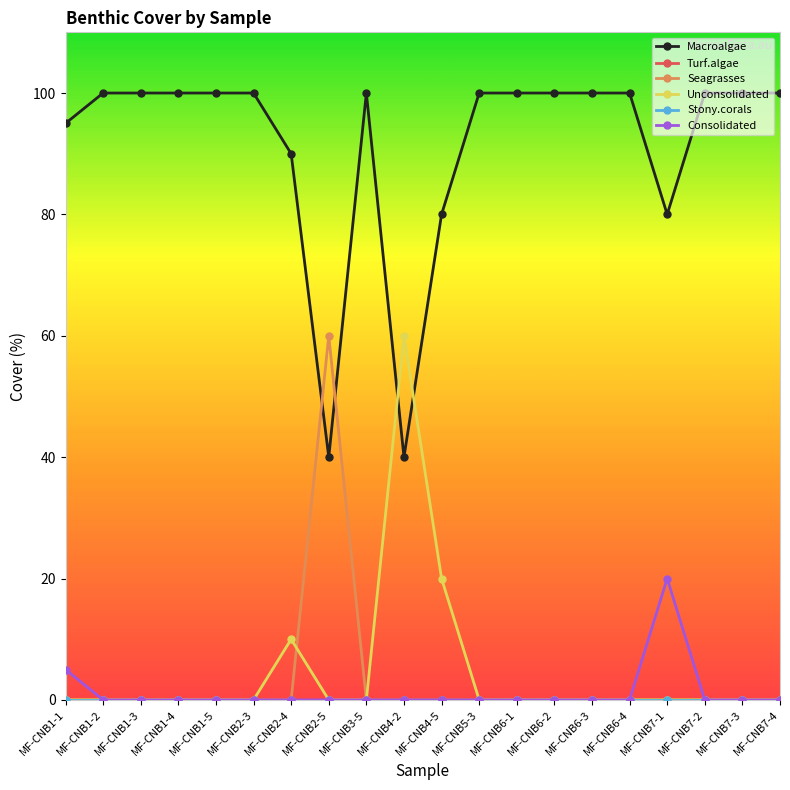

What is the average value of the Macroalgae series?

91